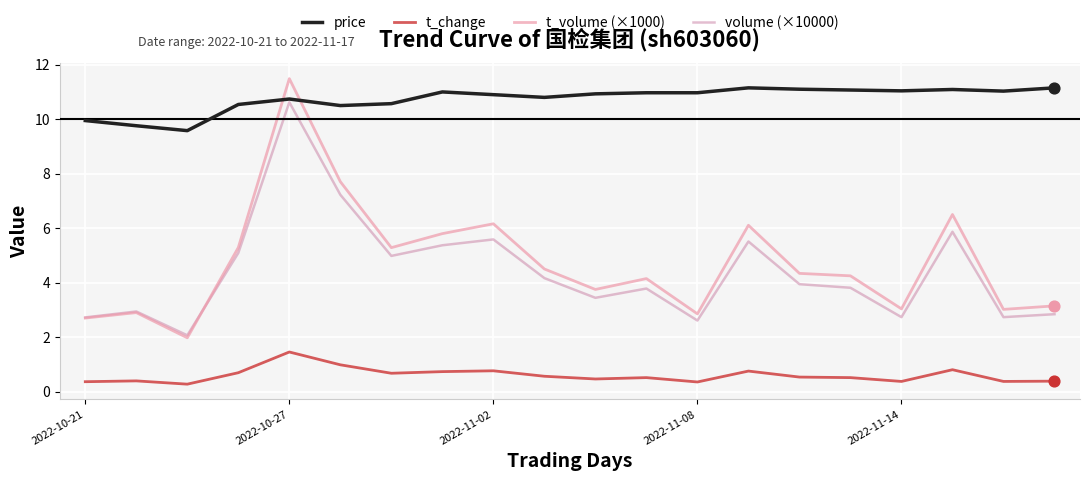

Which series has the largest total across all categories?

price